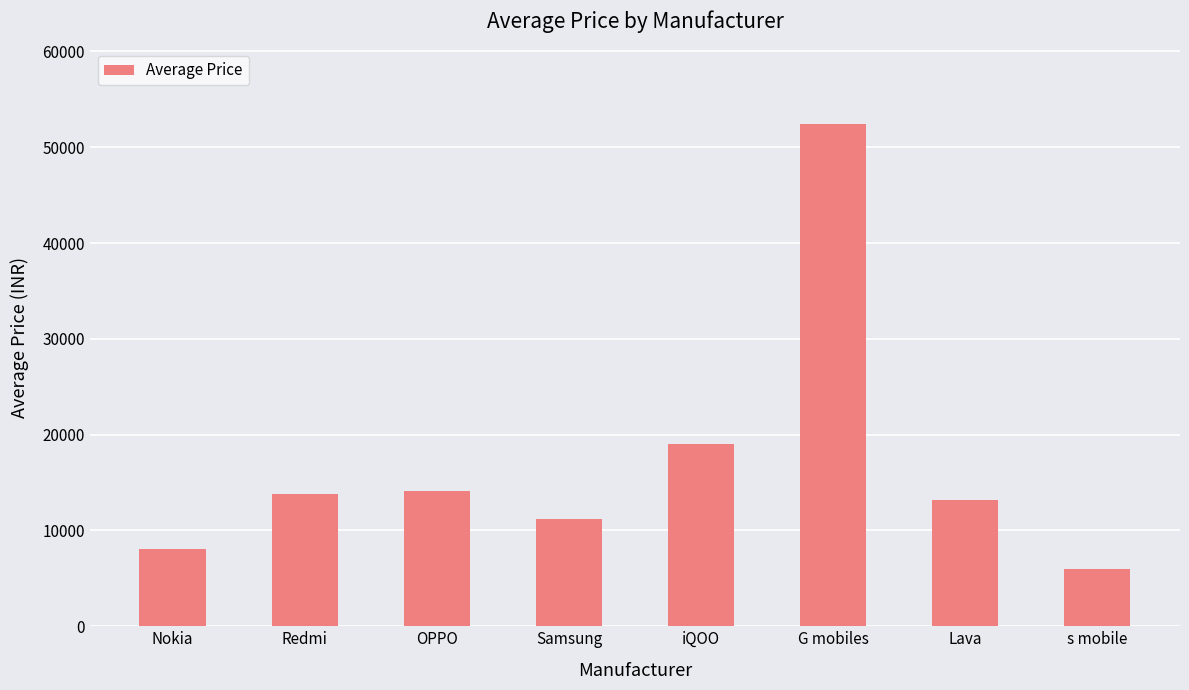

What is the value of the 2nd bar from the left?

13798